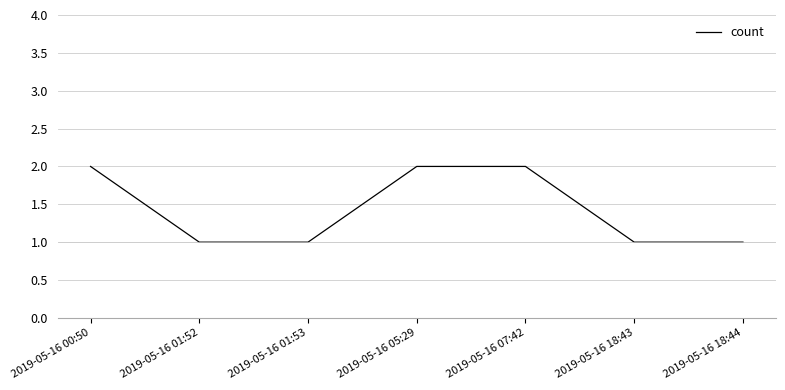

Reading right to left, extract all data points from this chart.

2019-05-16 18:44=1	2019-05-16 18:43=1	2019-05-16 07:42=2	2019-05-16 05:29=2	2019-05-16 01:53=1	2019-05-16 01:52=1	2019-05-16 00:50=2